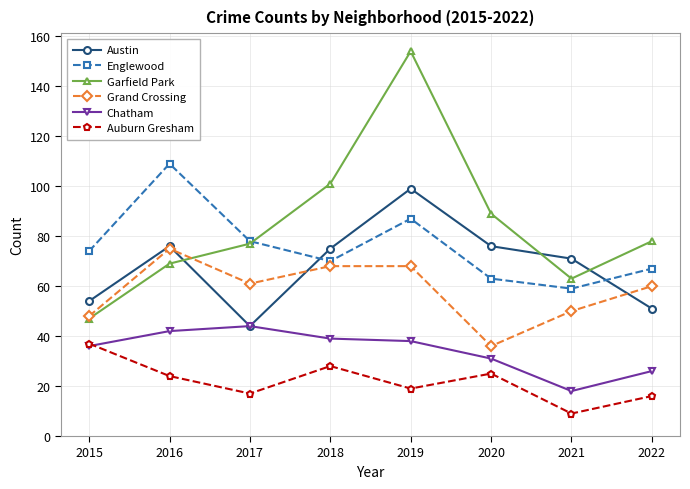

At how many categories does at least one series exceed 42?

8